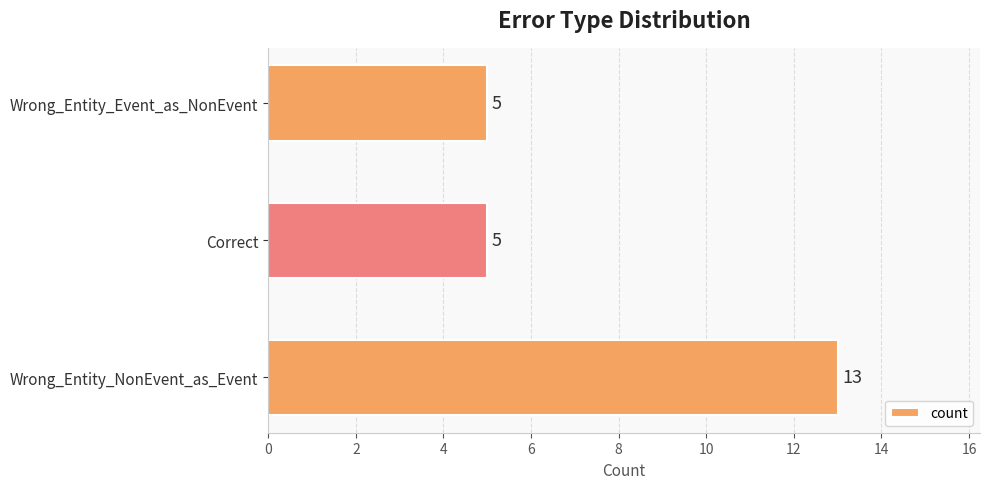

Are the bars grouped side by side (vs. stacked)?

No